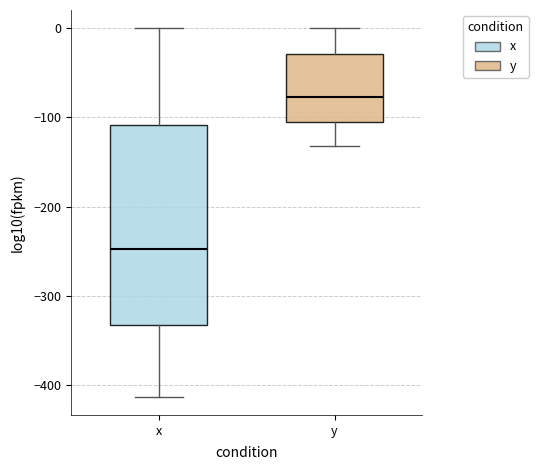

Comparing the boxes themselves (not the whiskers), which one is the tallest?

x